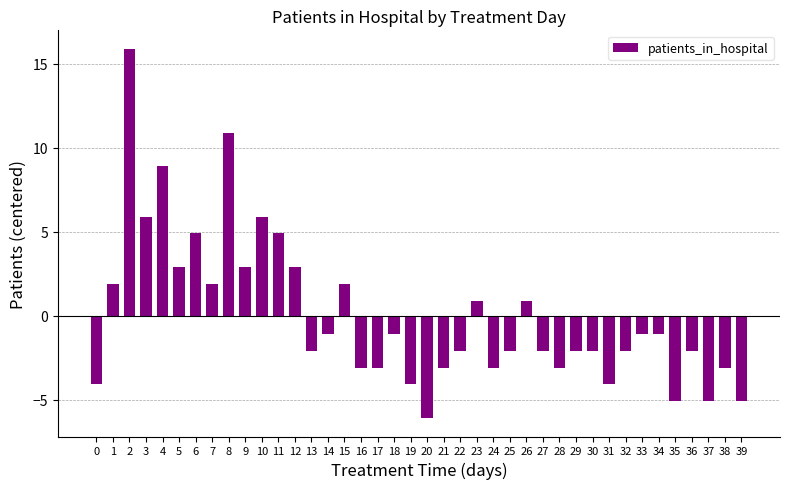

How many data points does each series have?

40